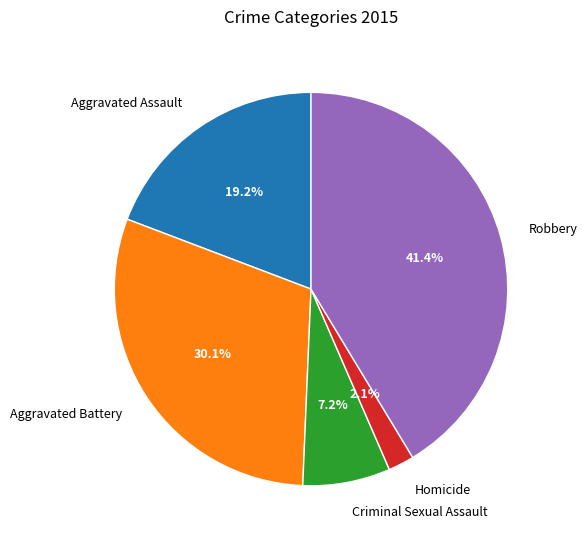

To the nearest percent, what portion does Criminal Sexual Assault represent?

7%